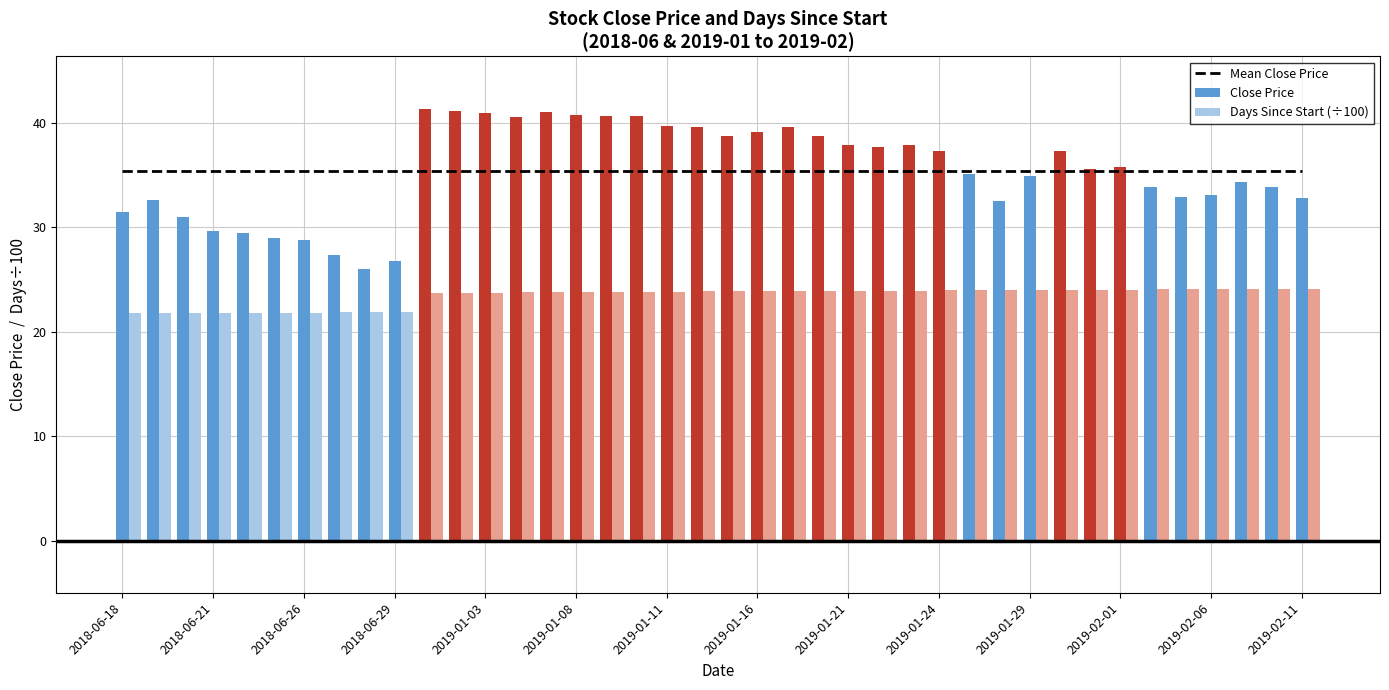

What is the average value of the Days Since Start (÷100) series?

23.4